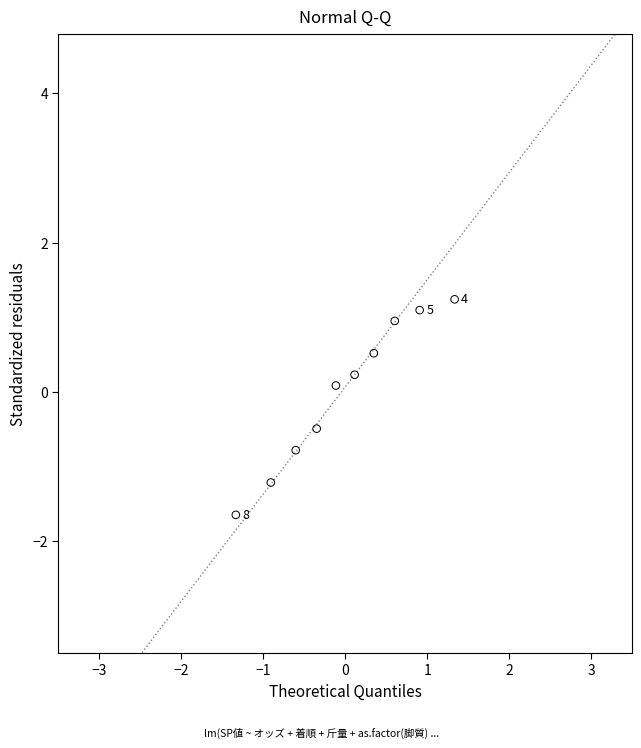

What is the range of Y values (max minus min)?

2.9